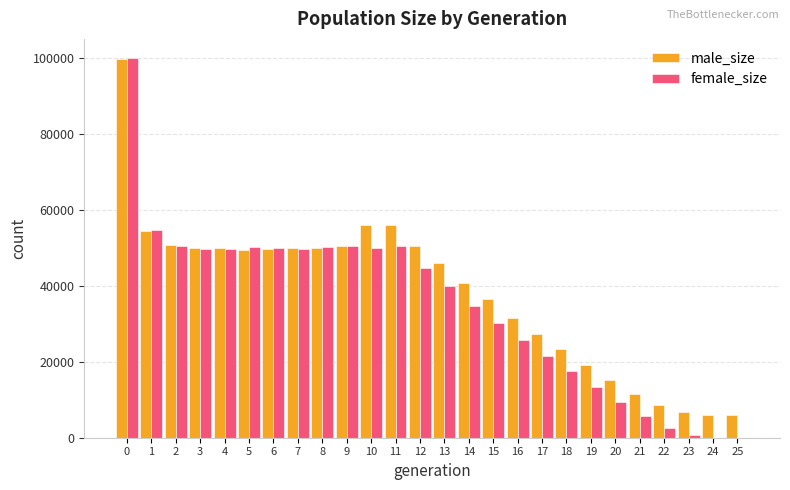

The value of male_size at 20 is 15320. True or false?

True